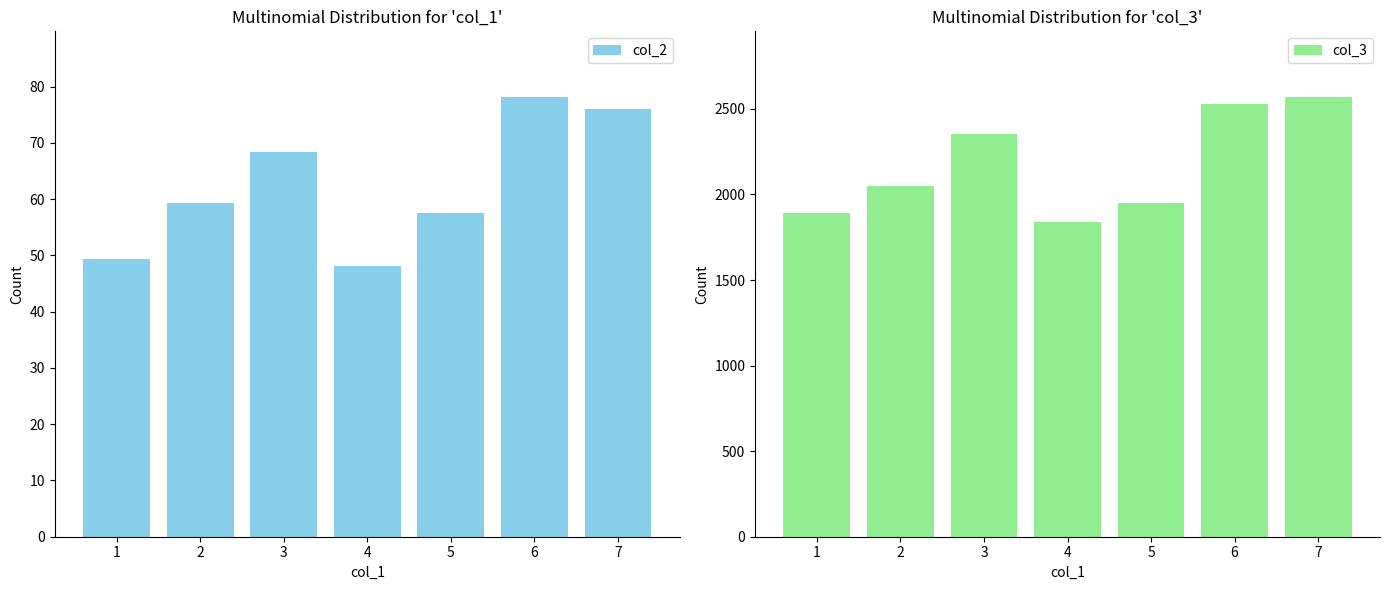

How many values in the col_2 series are below 59?

3